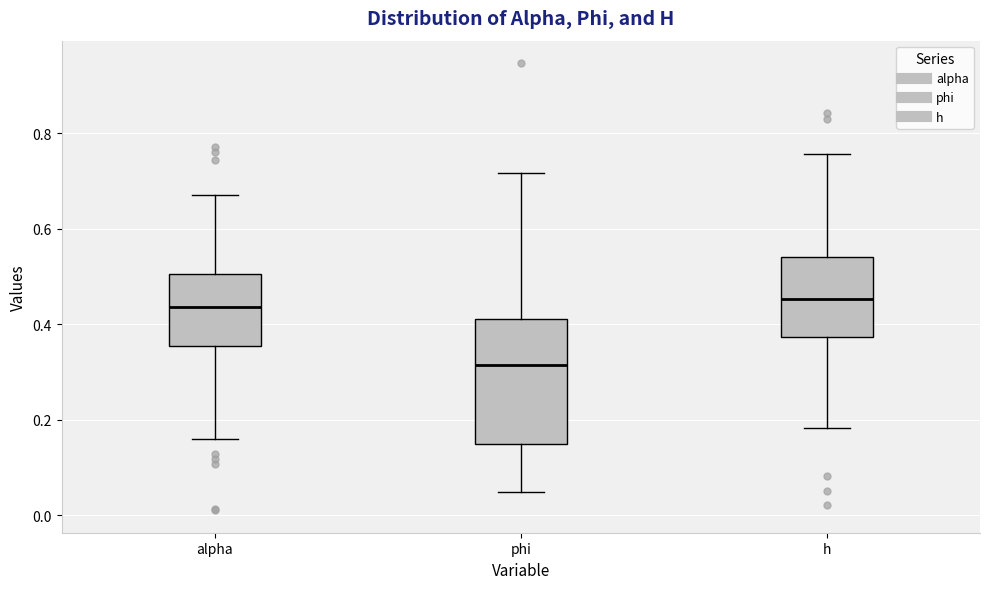

Reading left to right, transcribe this box plot: for each box, give where its median line is, the range the box spans, and where its two whiskers end, as read against the y-axis. The values are not printed on the chart, so give them approximately, as read against the axis.

alpha: median 0.44, box 0.36 to 0.50, whiskers 0.16 to 0.68
phi: median 0.32, box 0.16 to 0.42, whiskers 0.06 to 0.72
h: median 0.46, box 0.38 to 0.54, whiskers 0.18 to 0.76